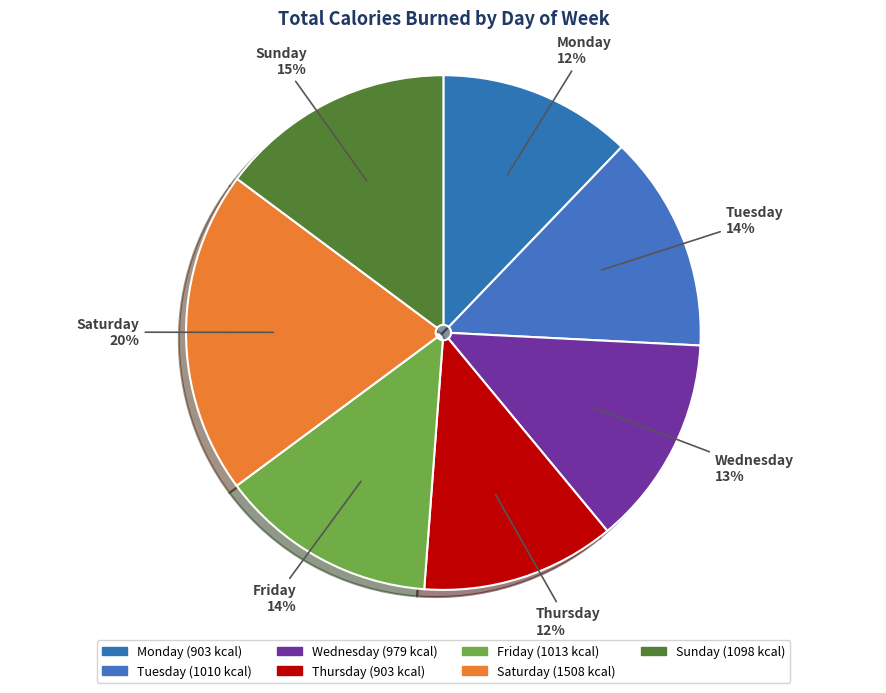

To the nearest percent, what is the combined percentage of Saturday and Sunday?

35%